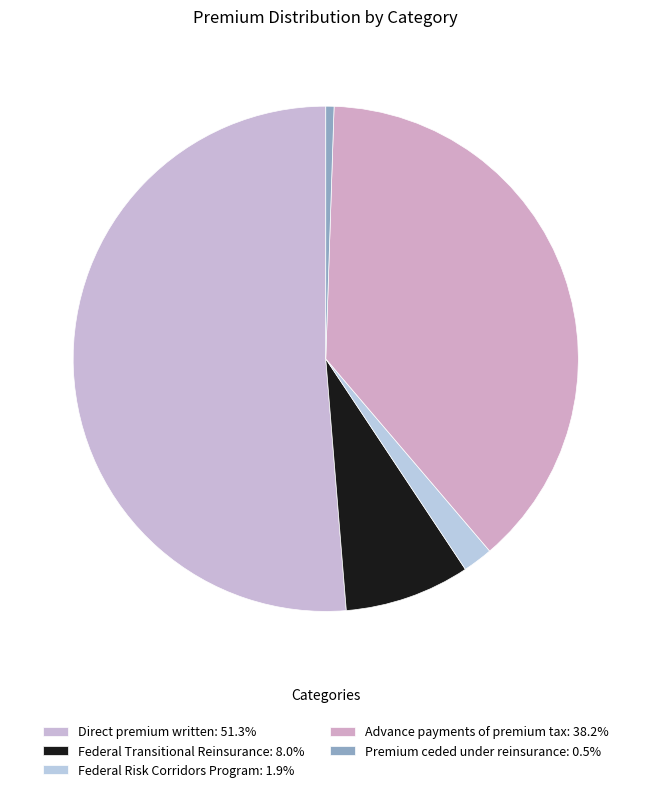

What percentage is the Federal Transitional Reinsurance slice, to the nearest percent?

8%